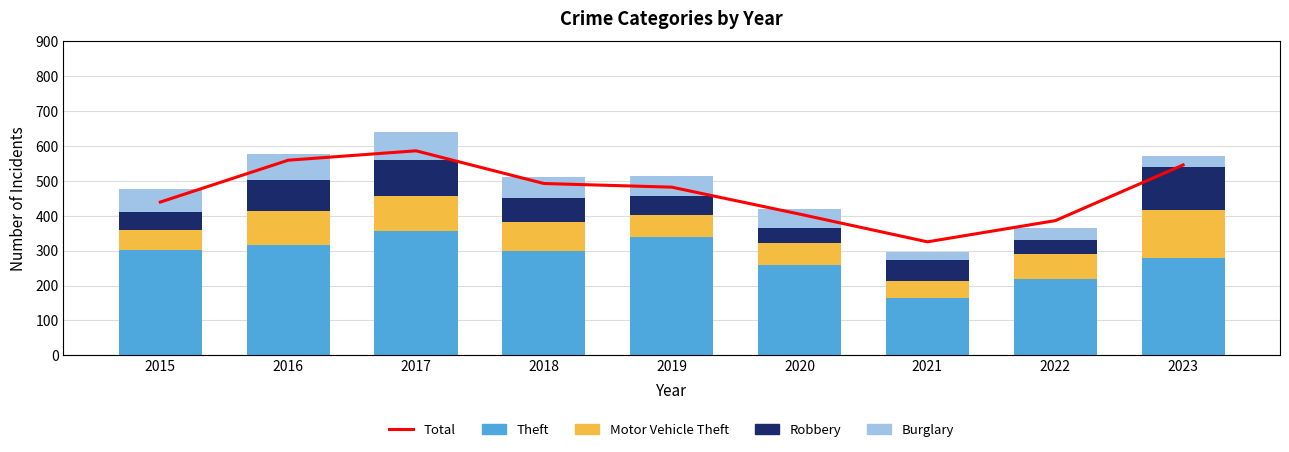

What is the difference between the Burglary values at 2023 and 2015?

34